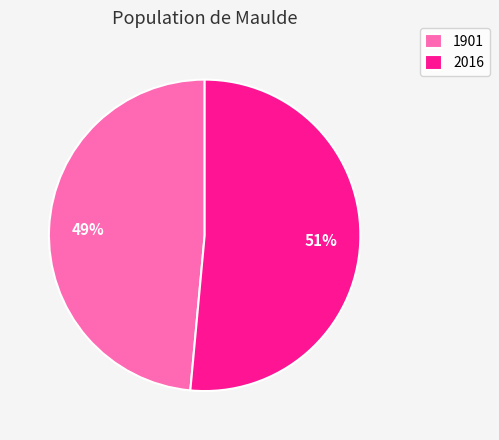

What is the smallest slice in the pie chart?

1901